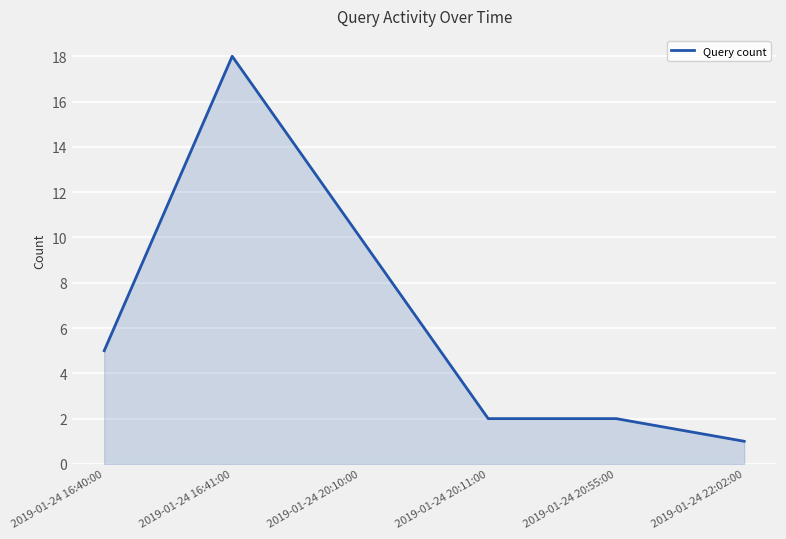

What is the approximate value at 2019-01-24 16:41:00, to the nearest 10?

20